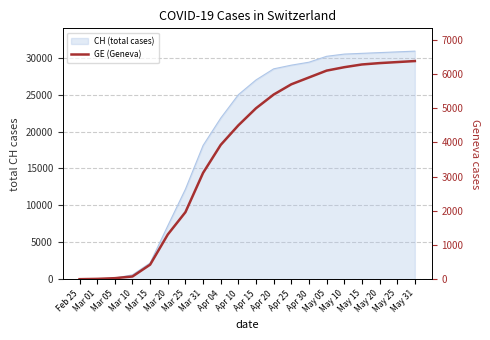

True or false: there are more than 0 points higher than both neighbors.

False